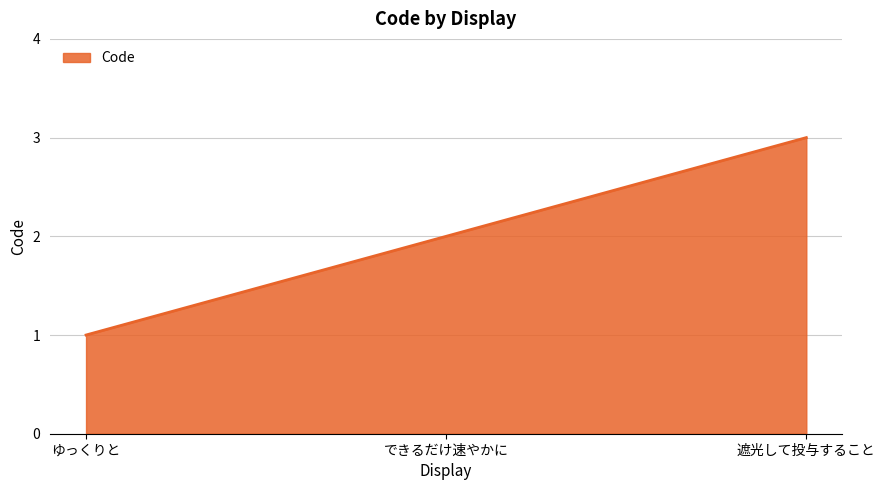

What is the change in value from ゆっくりと to できるだけ速やかに?

+1